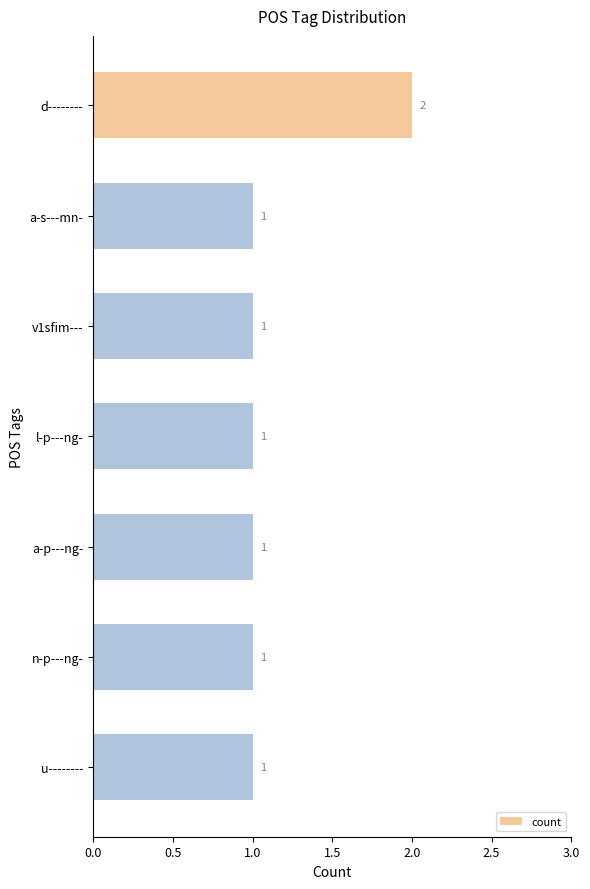

What is the label of the 5th bar from the bottom?

v1sfim---